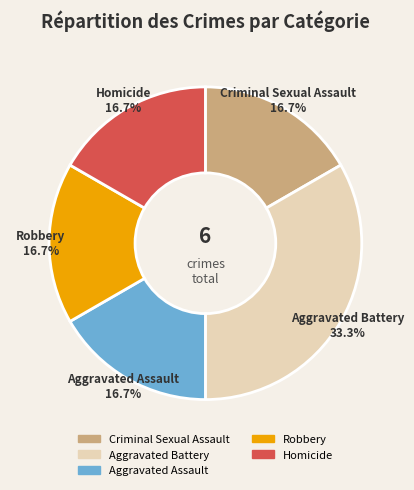

Count the number of slices in the pie.

5